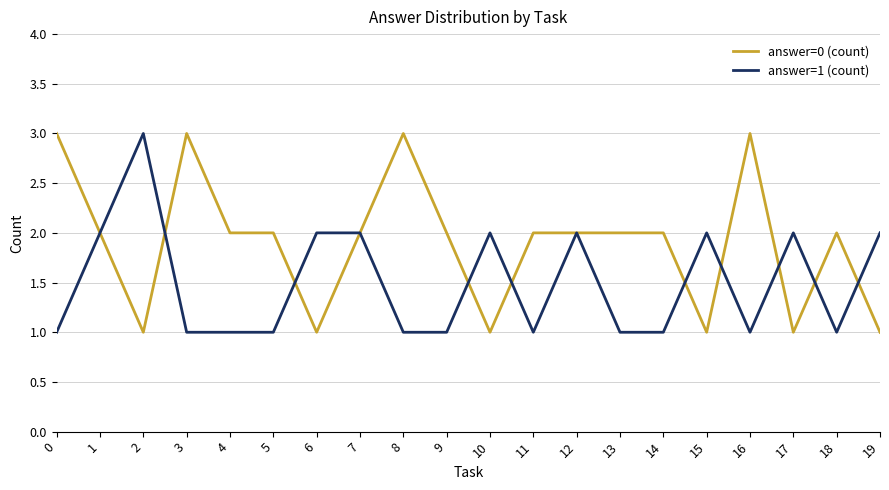

Which series has the largest total across all categories?

answer=0 (count)